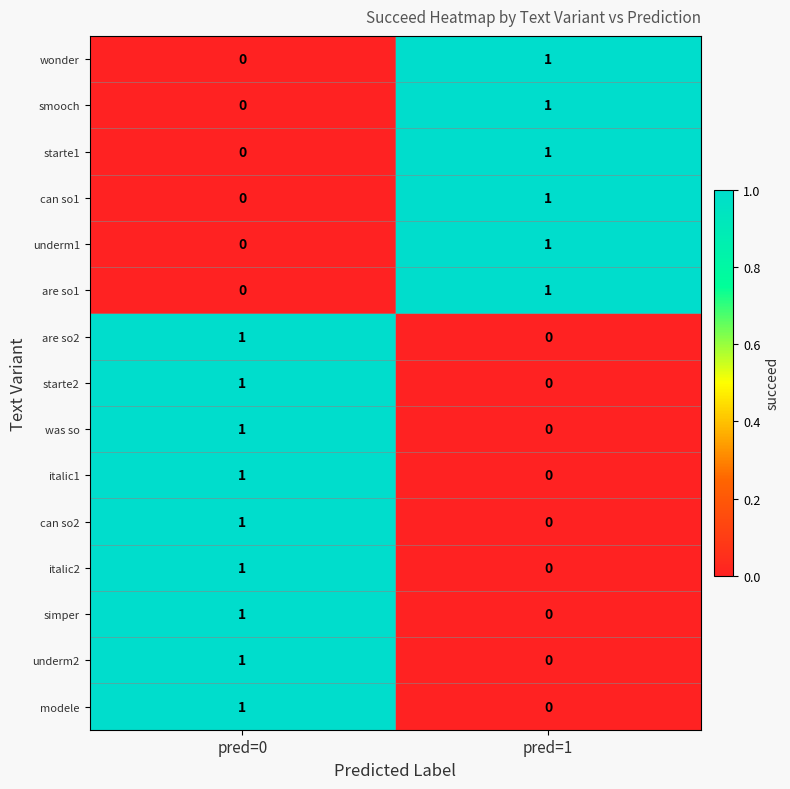

How many positive values does the can so2 series have?

1